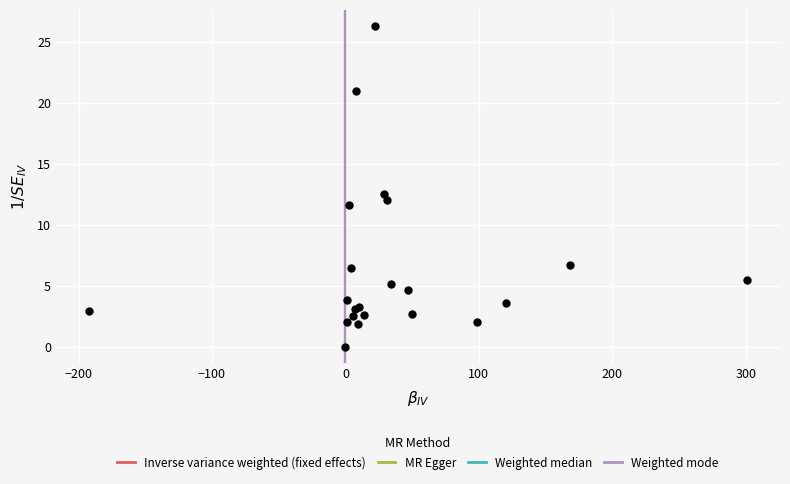

What Y value in the scatter plot is closest to 13?

12.5